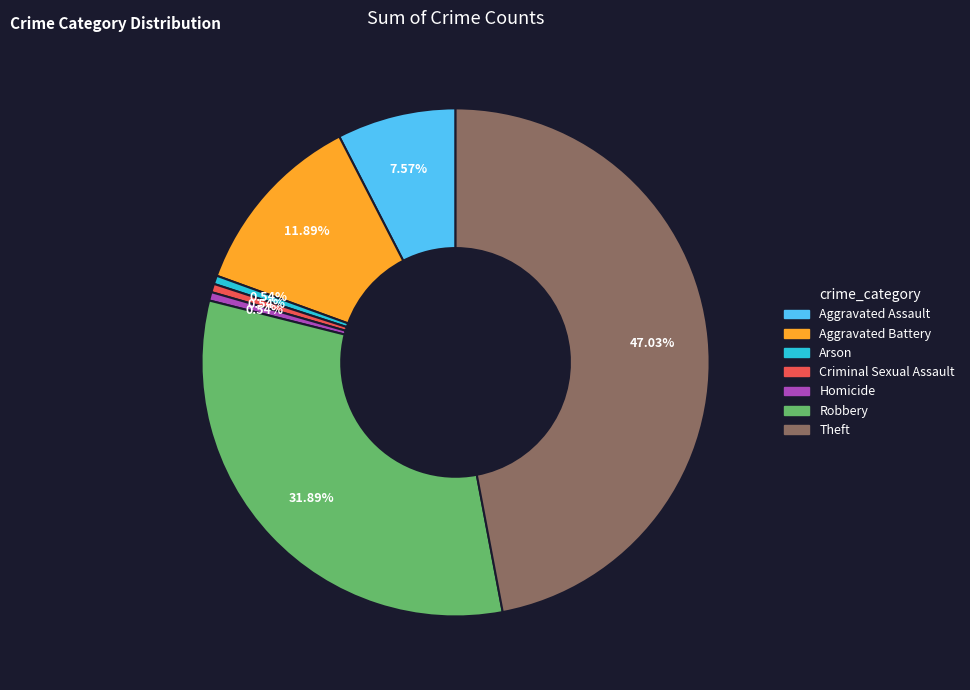

Between Homicide and Theft, which is larger?

Theft